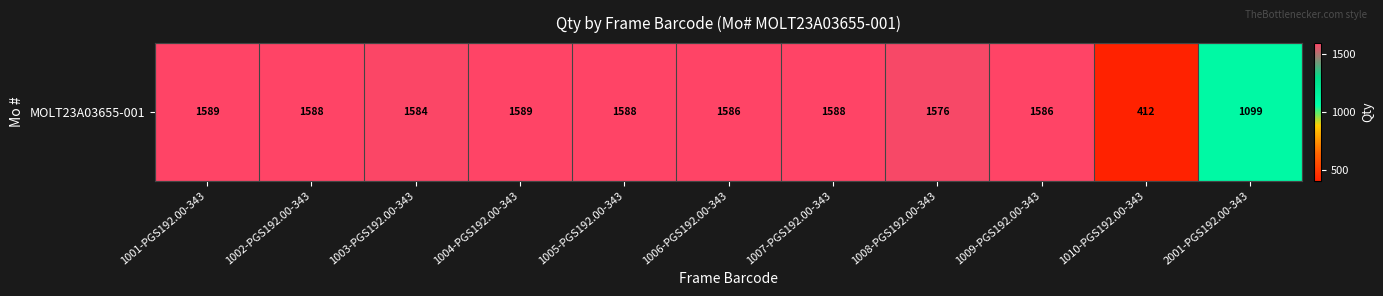

True or false: the data shows 1586 at 1009-PGS192.00-343.

True